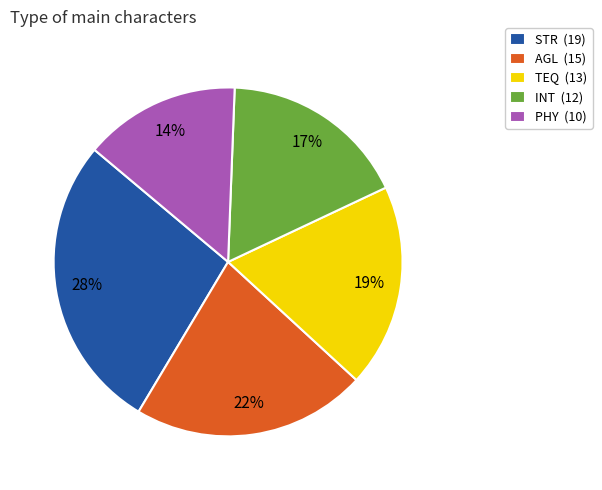

To the nearest percent, what is the combined percentage of TEQ and INT?

36%